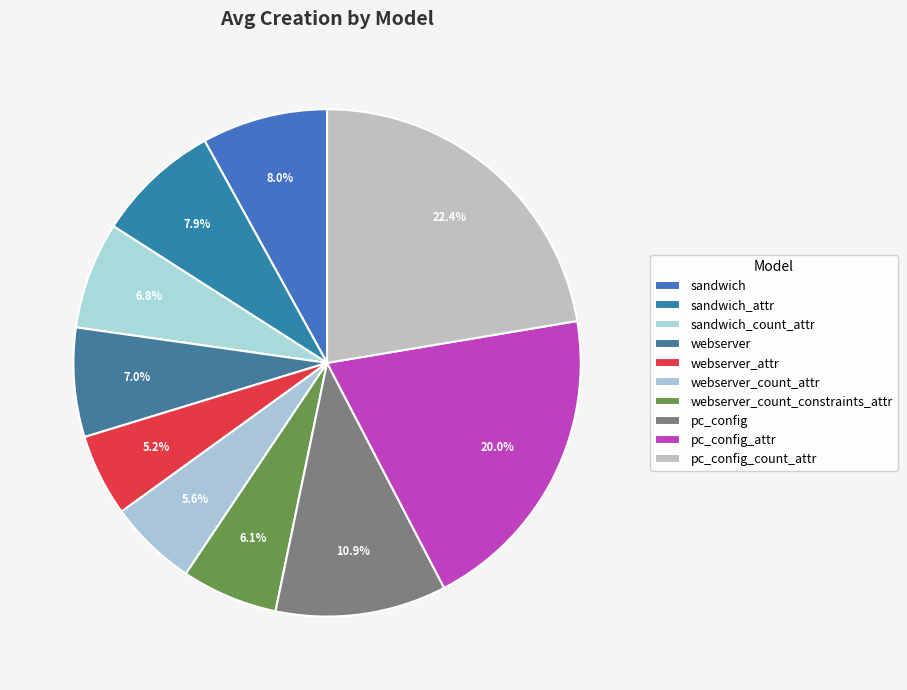

How many slices are in this pie chart?

10